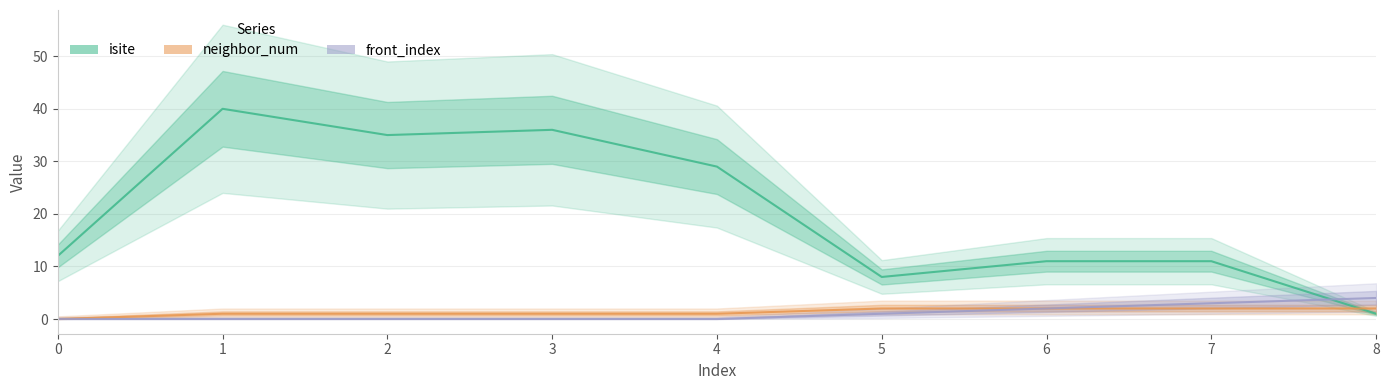

Rank the series at 0 from lowest to highest value.

neighbor_num, front_index, isite